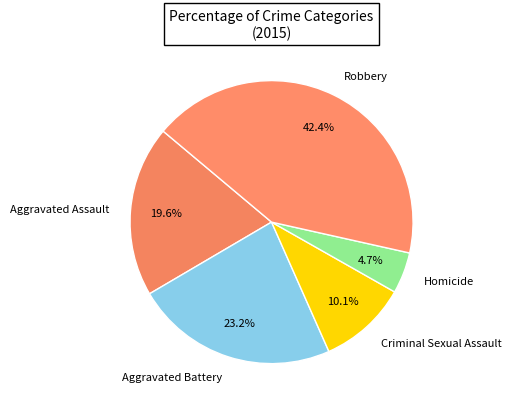

To the nearest percent, what is the difference between the largest and smallest slice percentages?

38%